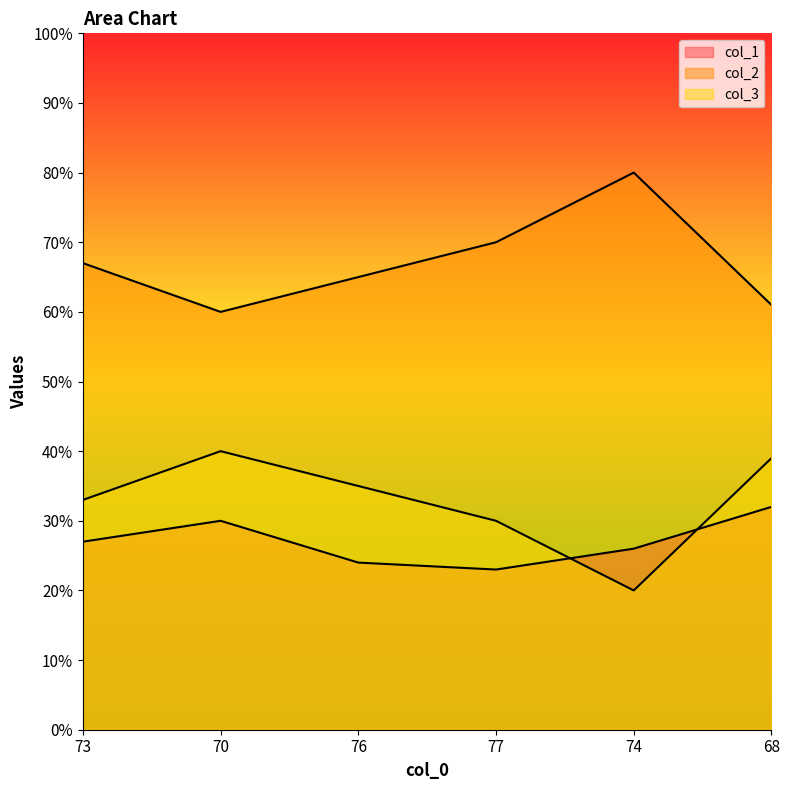

How many distinct data groups are displayed?

3